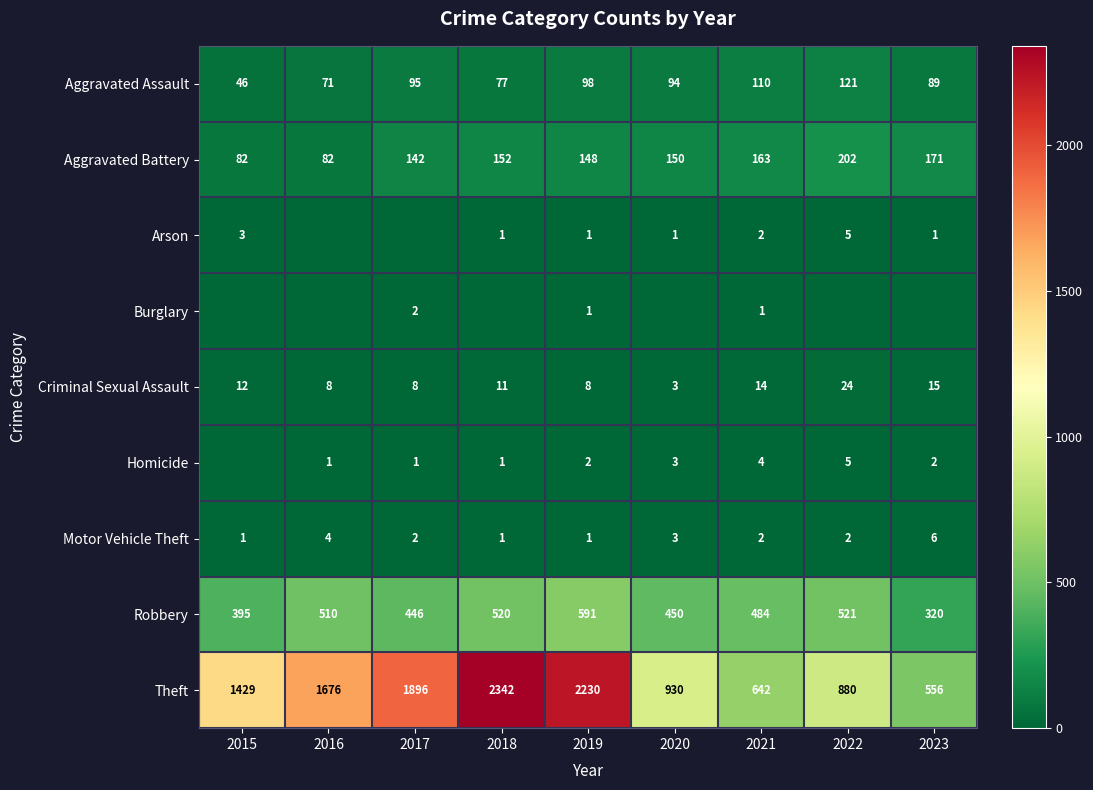

What is the difference between the Homicide values at 2022 and 2020?

2